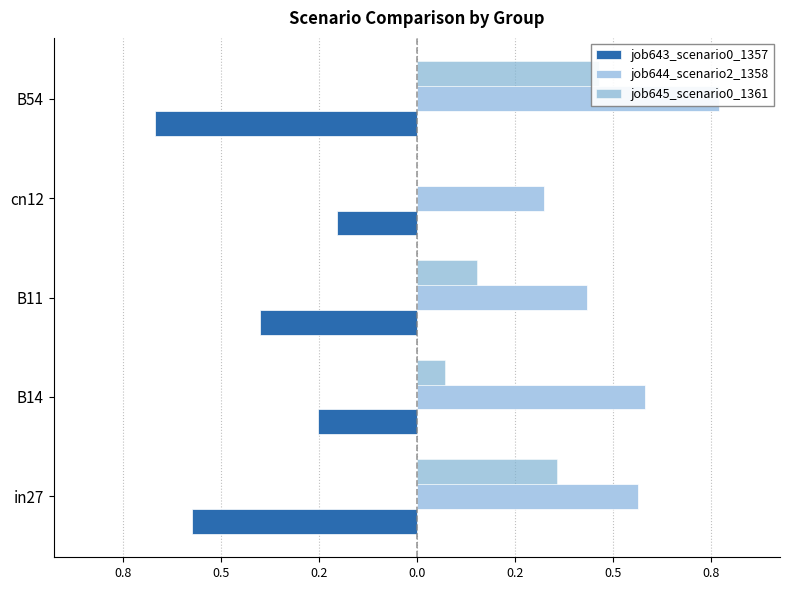

Between B54 and B11, which is larger?

B11